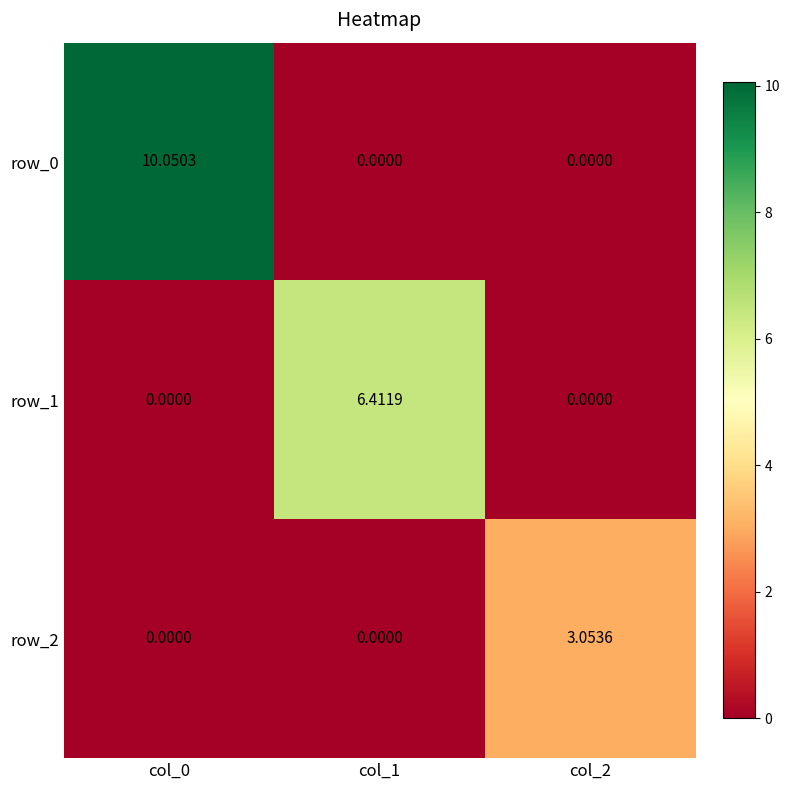

Is it true that row_1 equals 6.4 at col_1?

True